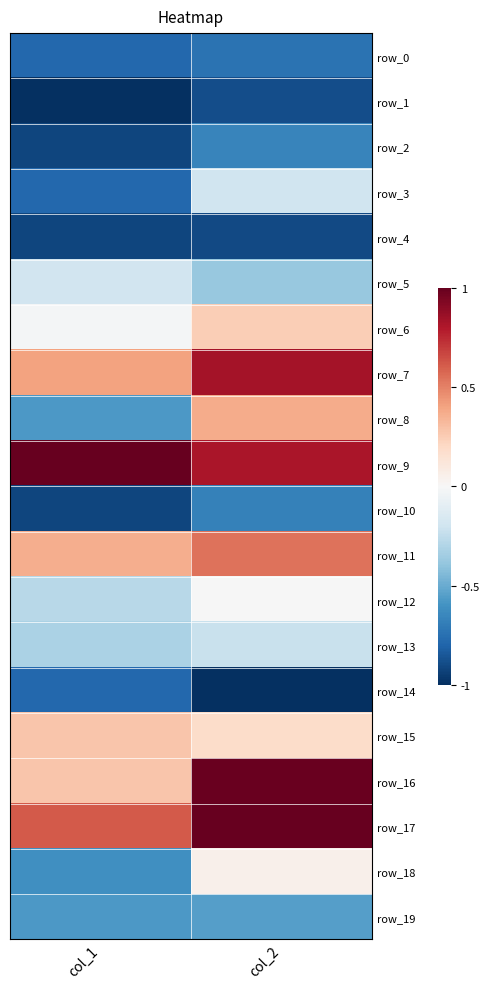

How many data points does each series have?

2